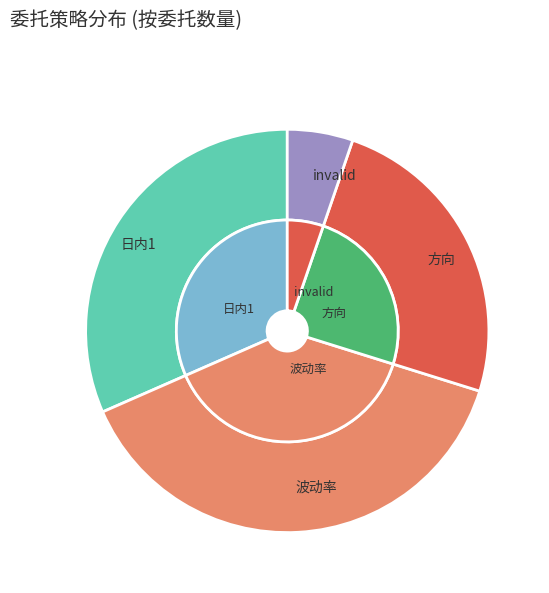

Combined, what portion of the pie is invalid and 波动率?

43.9%